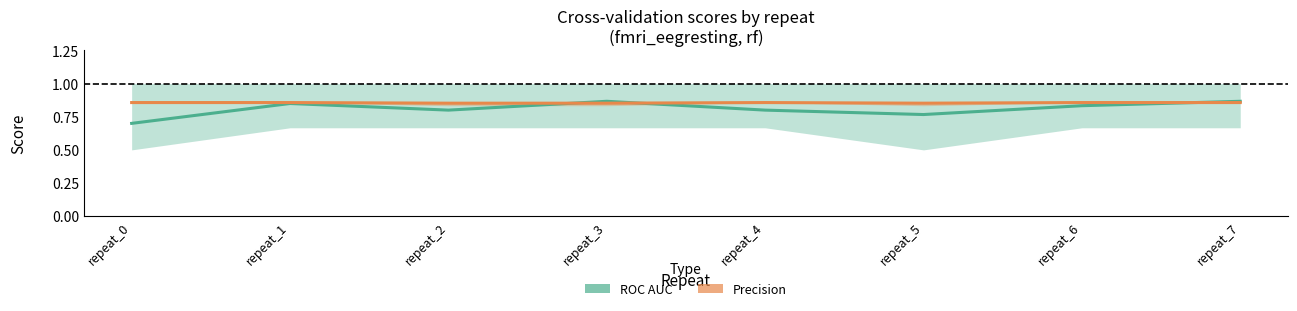

Does the chart have visible grid lines?

No